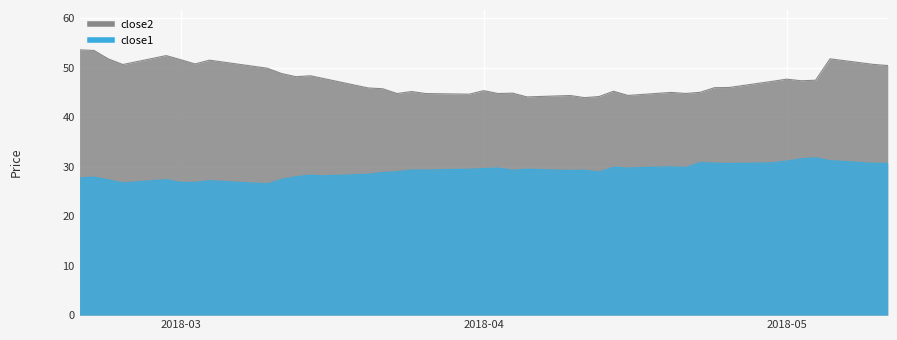

Is the value of close1 at 28 greater than the value of close2 at 19?

No